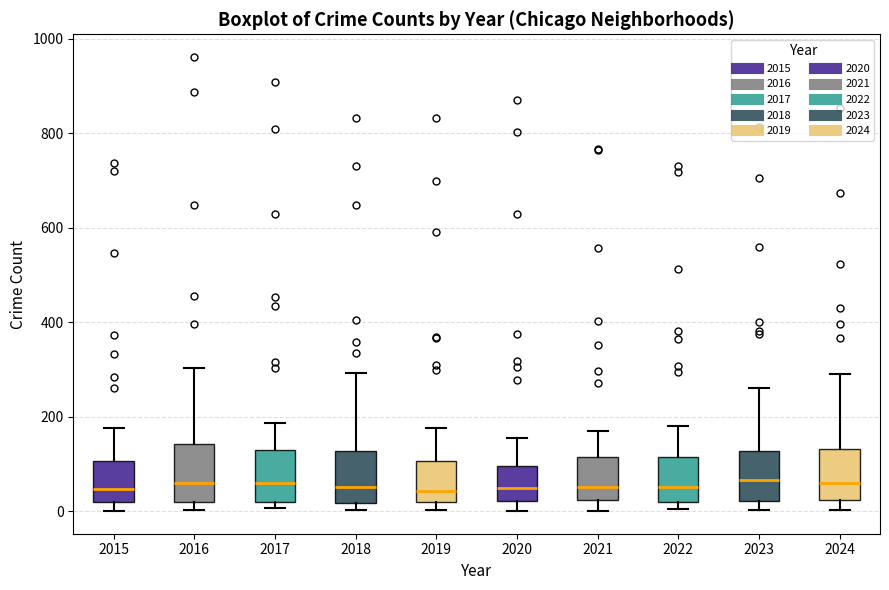

Reading left to right, read every box against the y-axis: the position of its median line, the range the box covers, and the ends of its whiskers. The values are not printed on the chart, so give them approximately, as read against the axis.

2015: median 40, box 20 to 100, whiskers 0 to 180
2016: median 60, box 20 to 140, whiskers 0 to 300
2017: median 60, box 20 to 140, whiskers 0 to 180
2018: median 60, box 20 to 120, whiskers 0 to 300
2019: median 40, box 20 to 100, whiskers 0 to 180
2020: median 60, box 20 to 100, whiskers 0 to 160
2021: median 60, box 20 to 120, whiskers 0 to 180
2022: median 60, box 20 to 120, whiskers 0 to 180
2023: median 60, box 20 to 120, whiskers 0 to 260
2024: median 60, box 20 to 140, whiskers 0 to 300